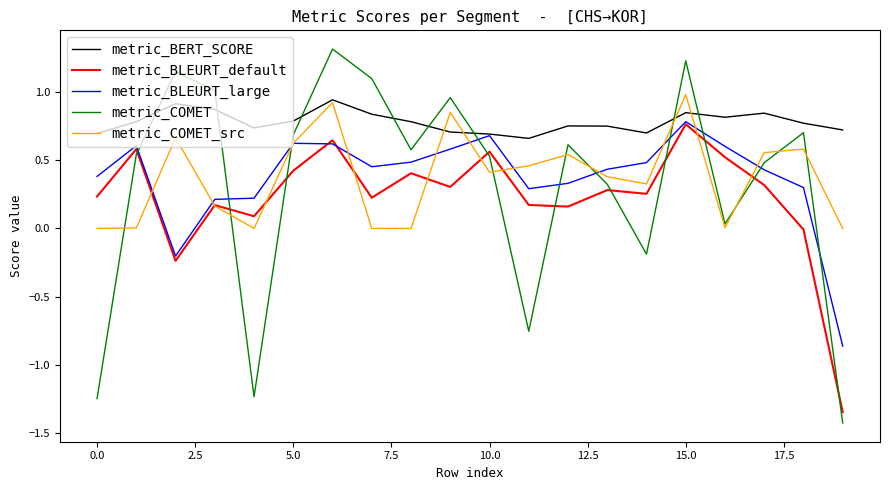

How many intersections are there between metric_COMET and metric_BLEURT_large?

10